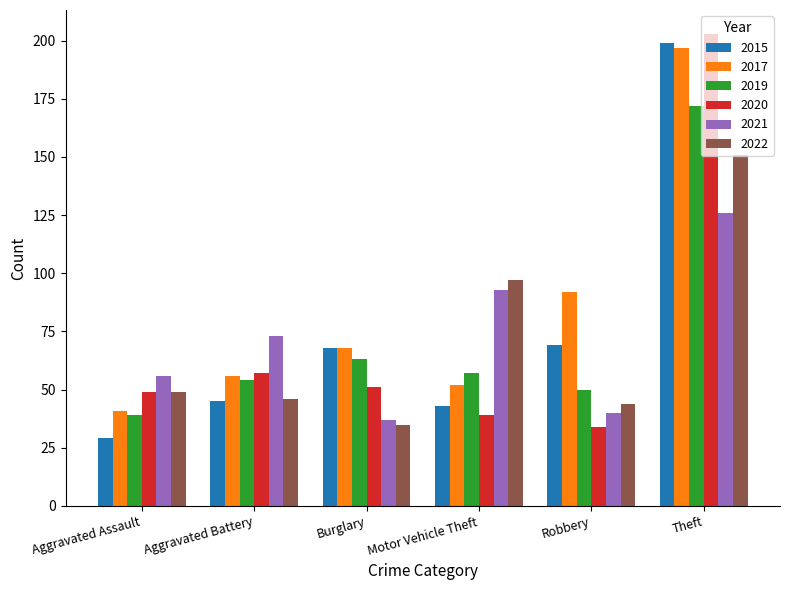

What value does the 2022 series have at Theft, to the nearest 10?

150